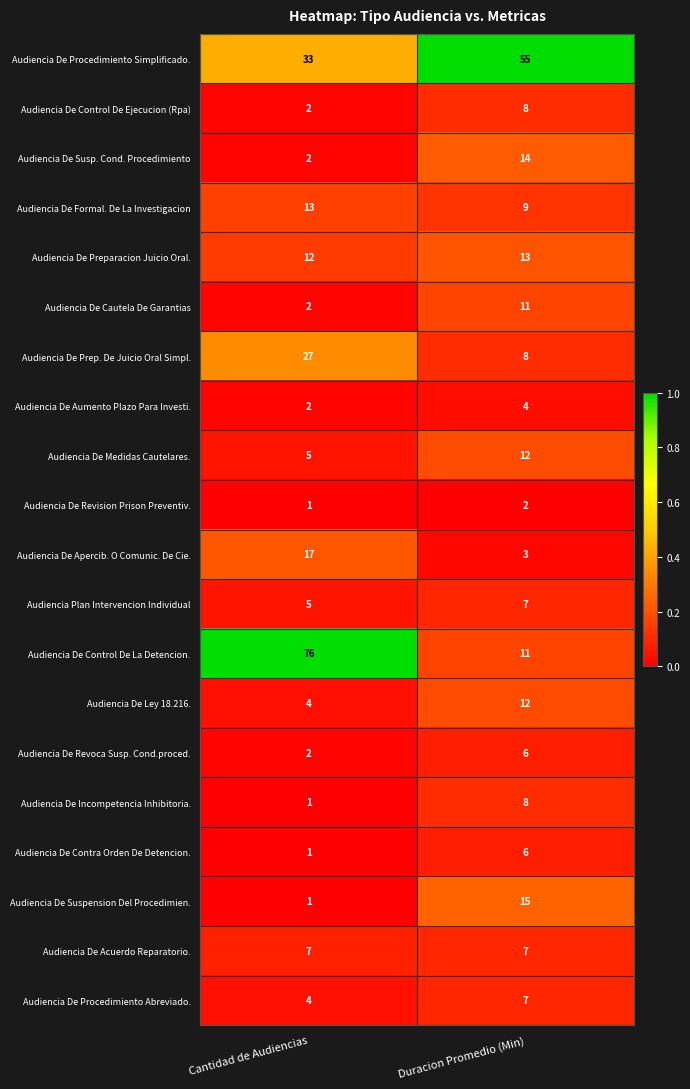

Which series has the widest spread of values?

Audiencia De Control De La Detencion.